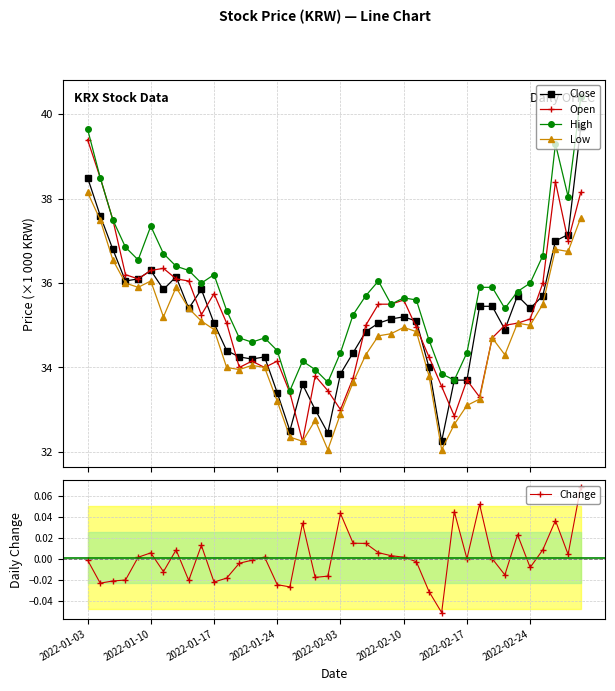

How many times do Open and Close cross each other?

17